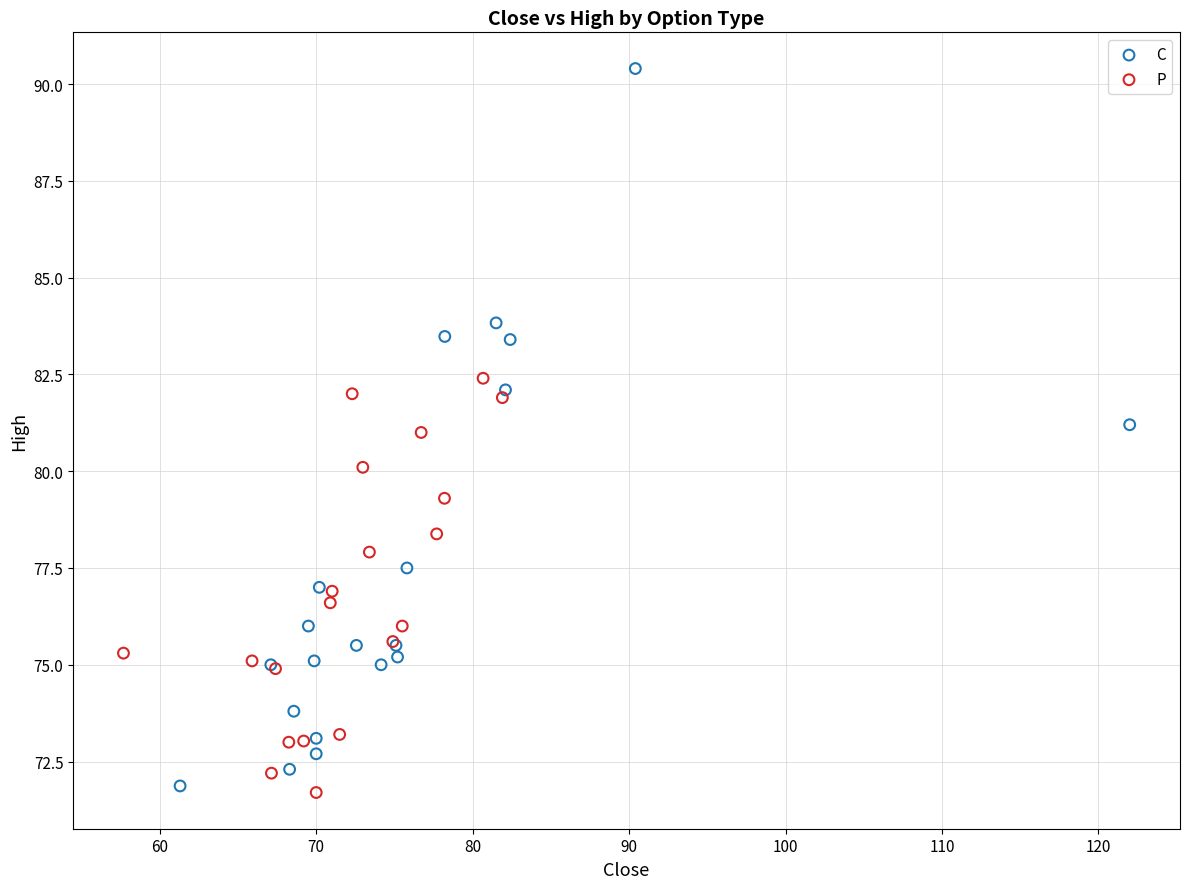

Which series reaches the maximum Y coordinate?

C